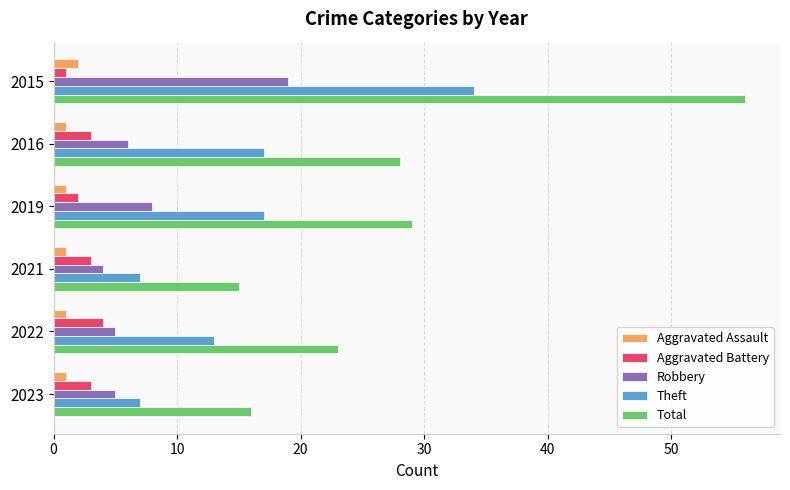

What is the greatest value displayed?

56